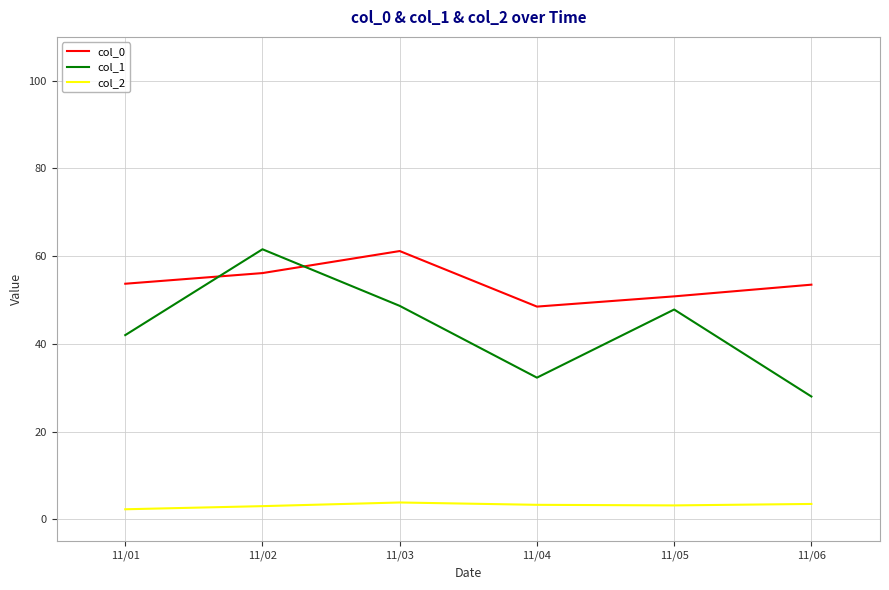

What are all the series names shown in the legend?

col_0, col_1, col_2